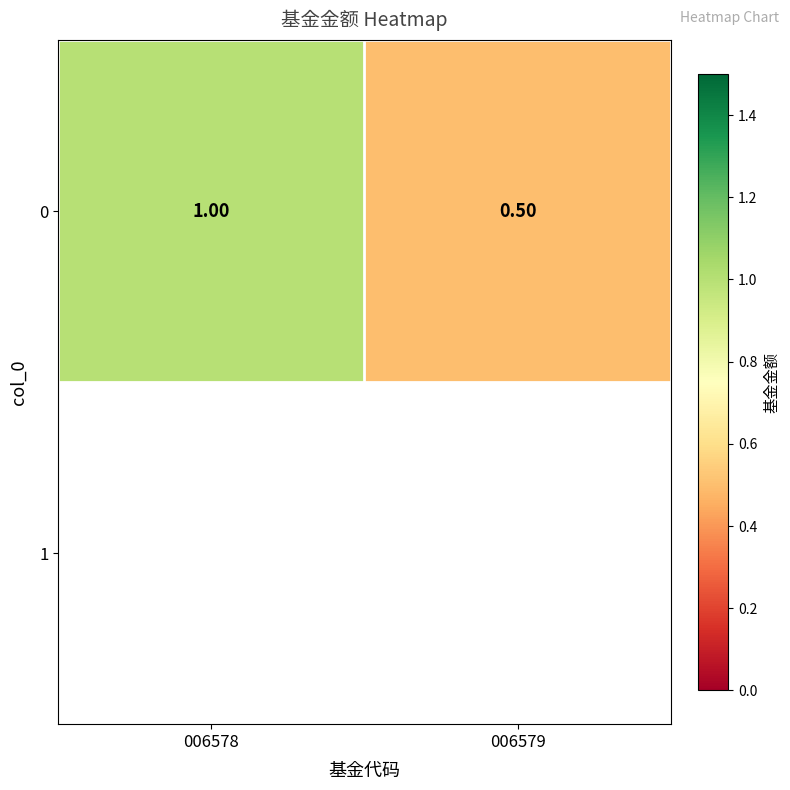

What is the greatest value displayed?

1.0